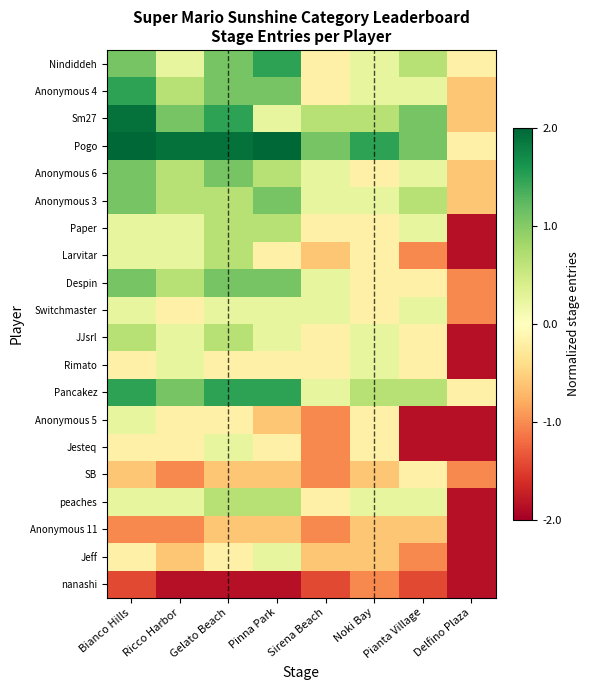

What is the maximum value shown in the chart?

4.0